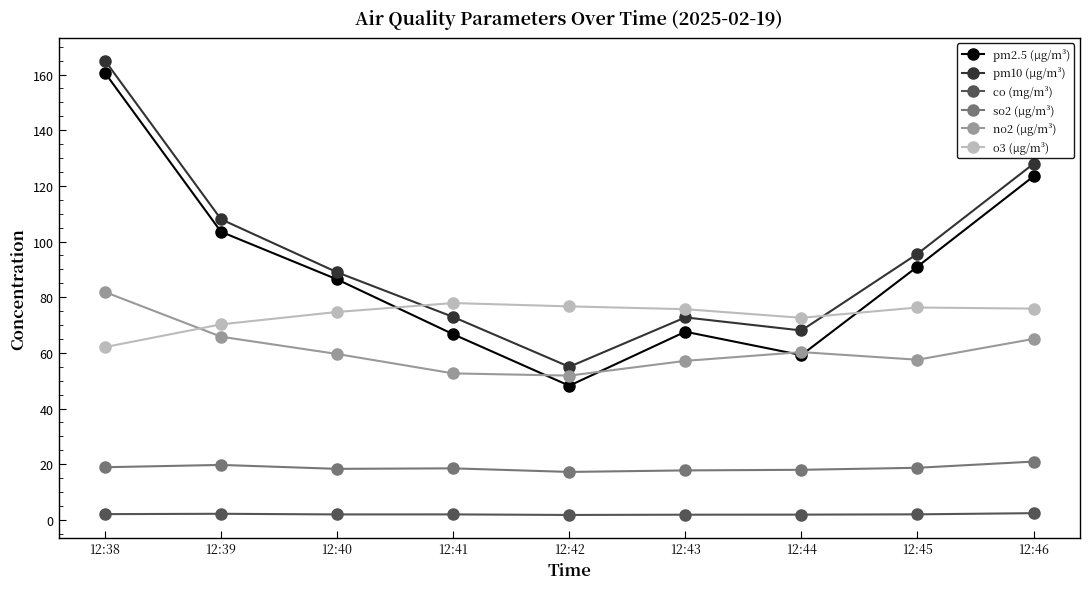

What is the lowest value of the no2 (μg/m³) series?

51.8